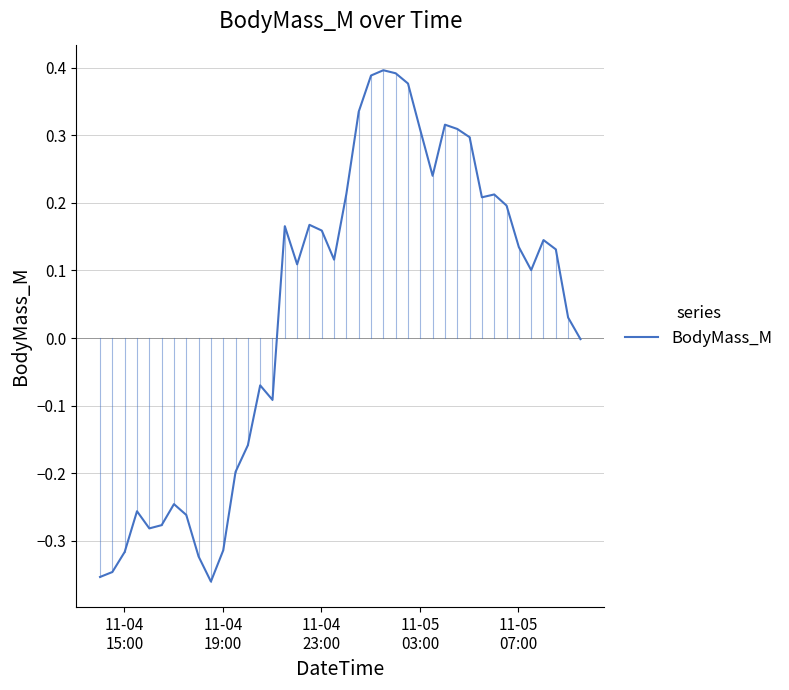

How many lines are shown in the chart?

1